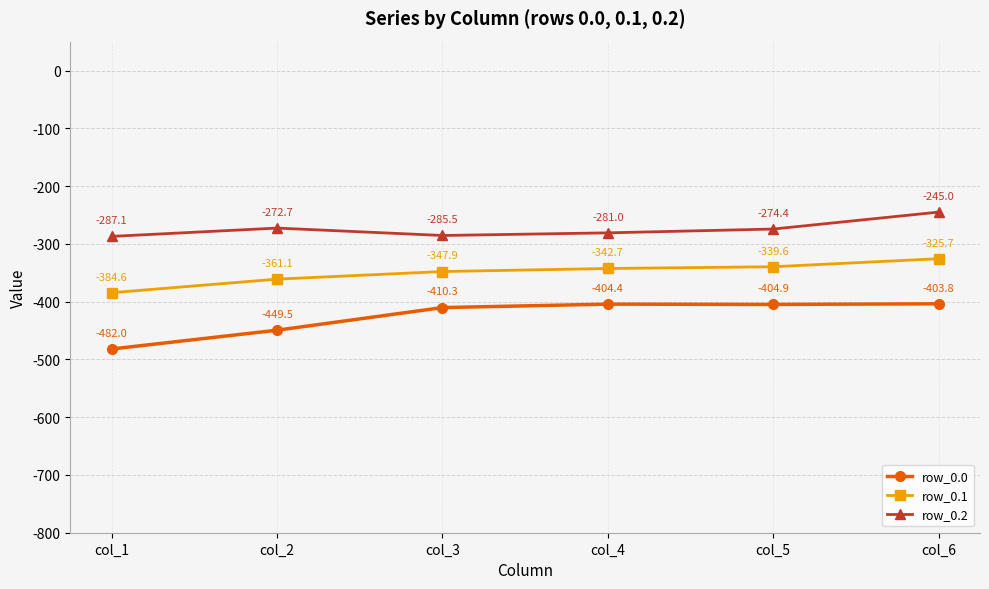

What is the maximum value for row_0.1?

-325.7